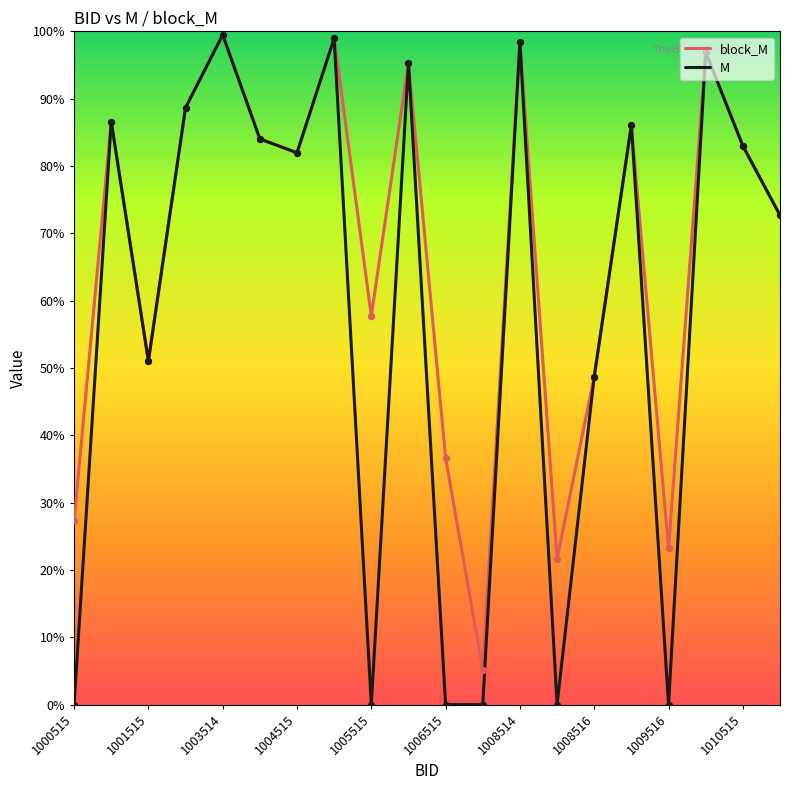

What are all the series names shown in the legend?

block_M, M